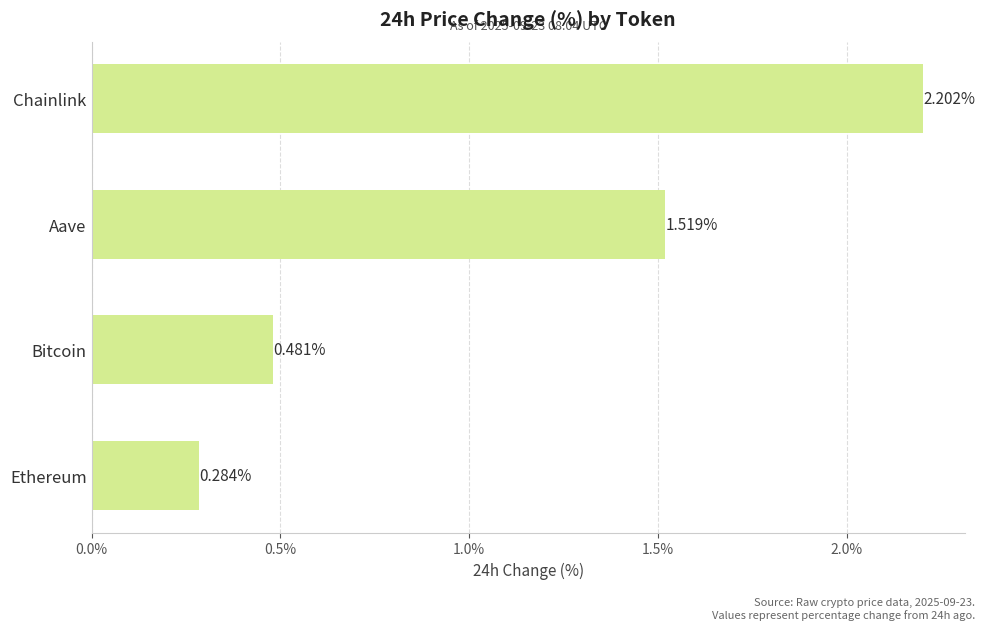

Which label corresponds to the largest value in the chart?

Chainlink